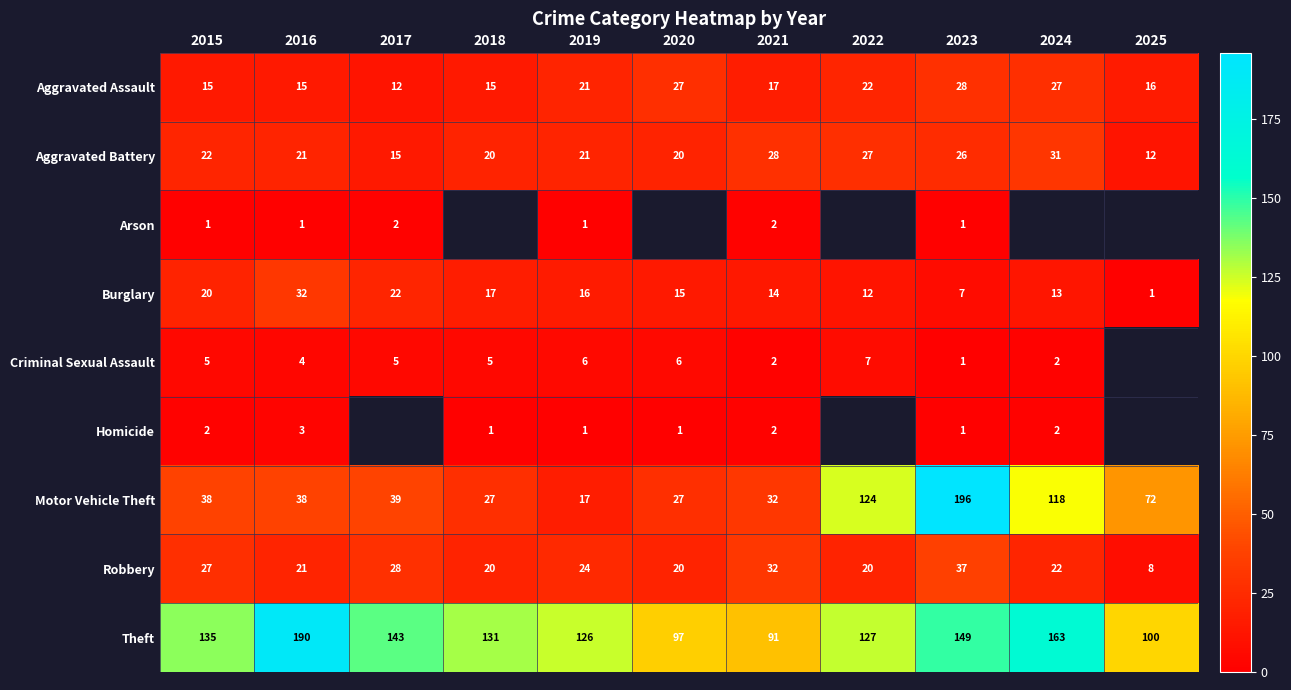

The Robbery series shows 8.0 at 2025. True or false?

True